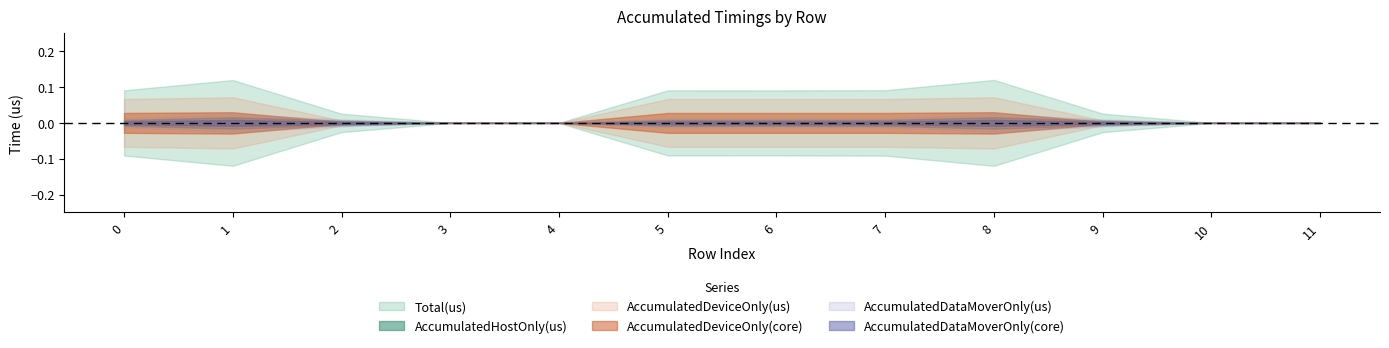

Count the number of categories in the chart.

12